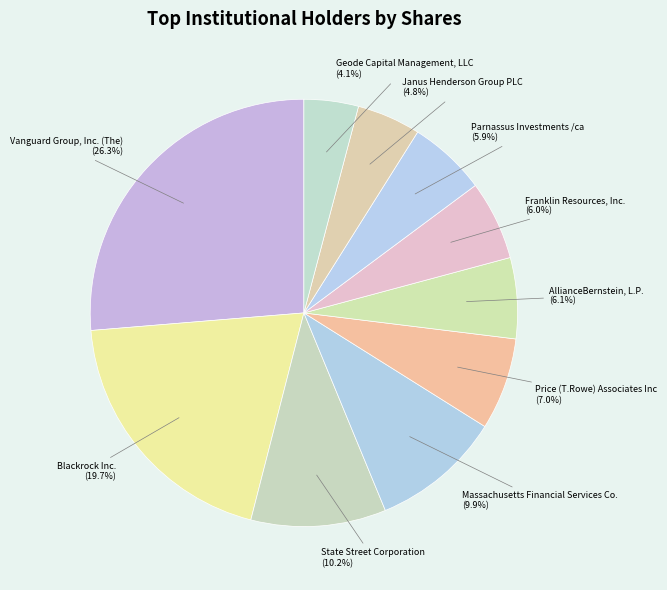

The Franklin Resources, Inc. slice represents 1% of the pie. True or false?

False